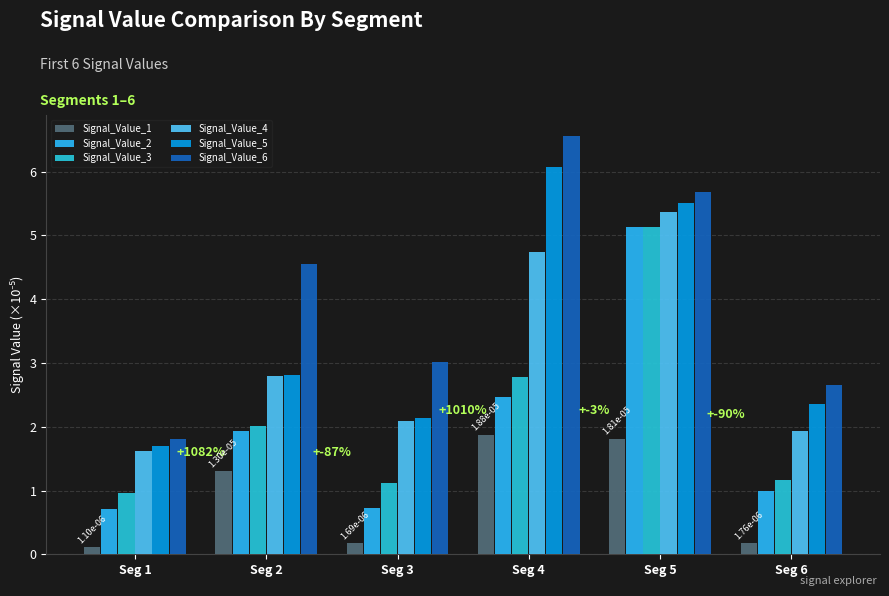

At how many categories does at least one series exceed 5?

2